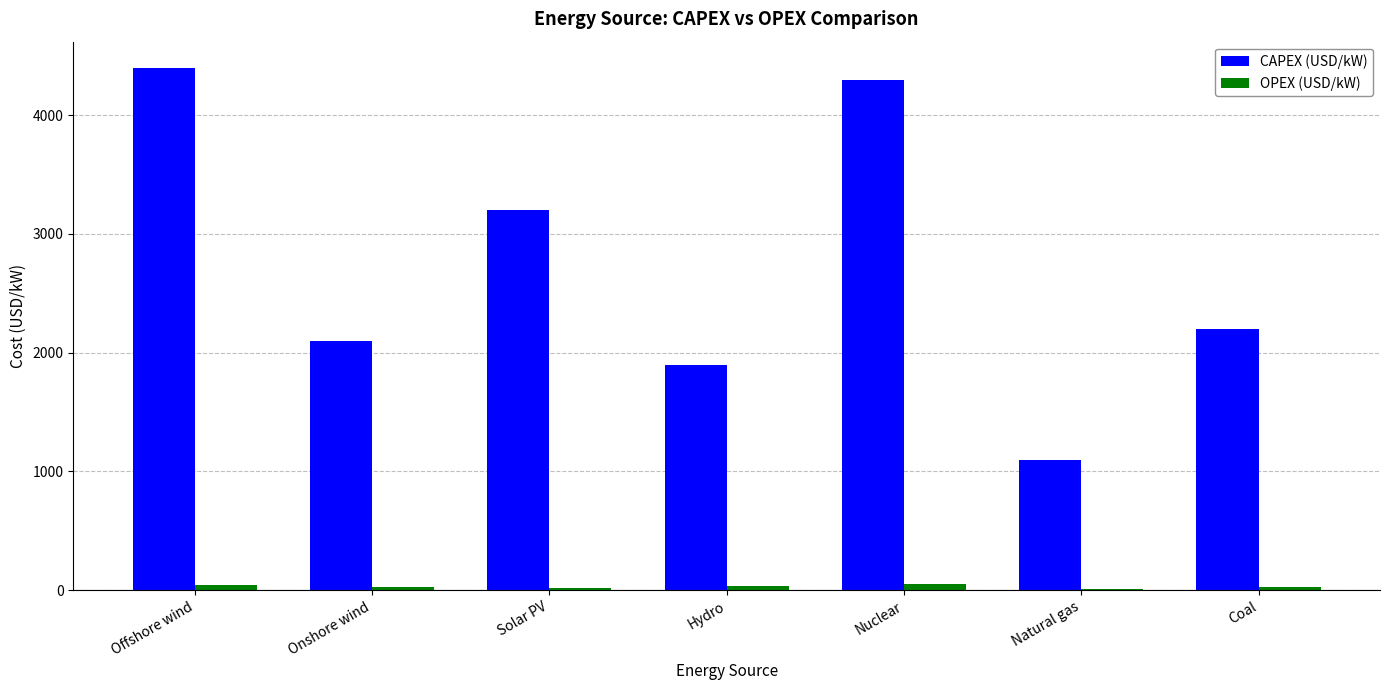

Is it true that CAPEX (USD/kW) equals 1900 at Hydro?

True